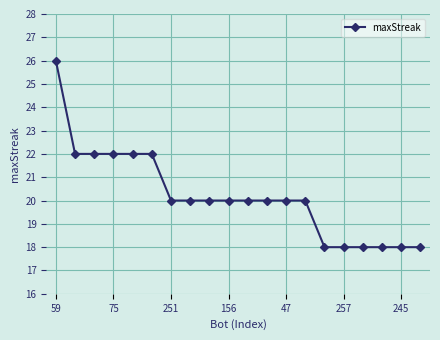

Reading left to right, list all the values displayed in this chart.

26	22	22	22	22	22	20	20	20	20	20	20	20	20	18	18	18	18	18	18